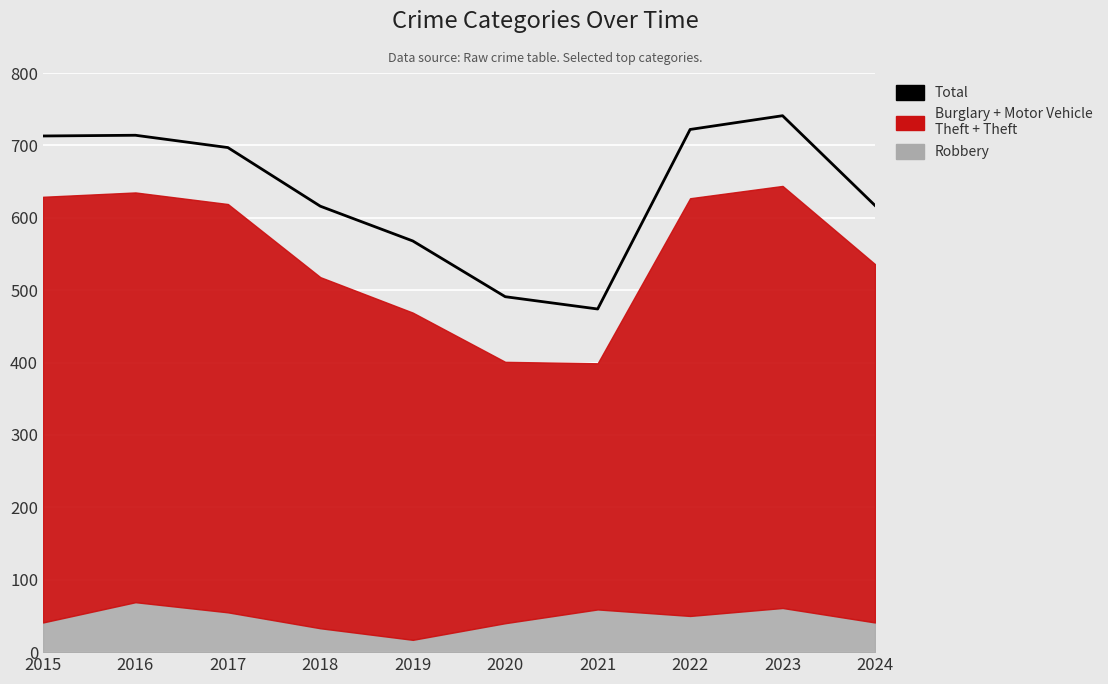

How many values exceed 697?

4